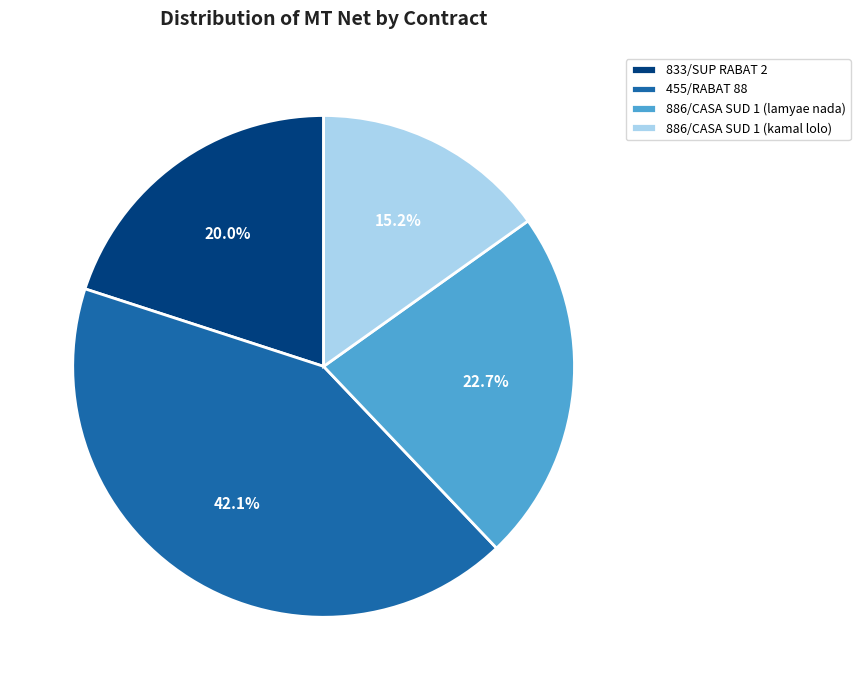

What portion of the pie excludes 886/CASA SUD 1 (lamyae nada)?

77.3%